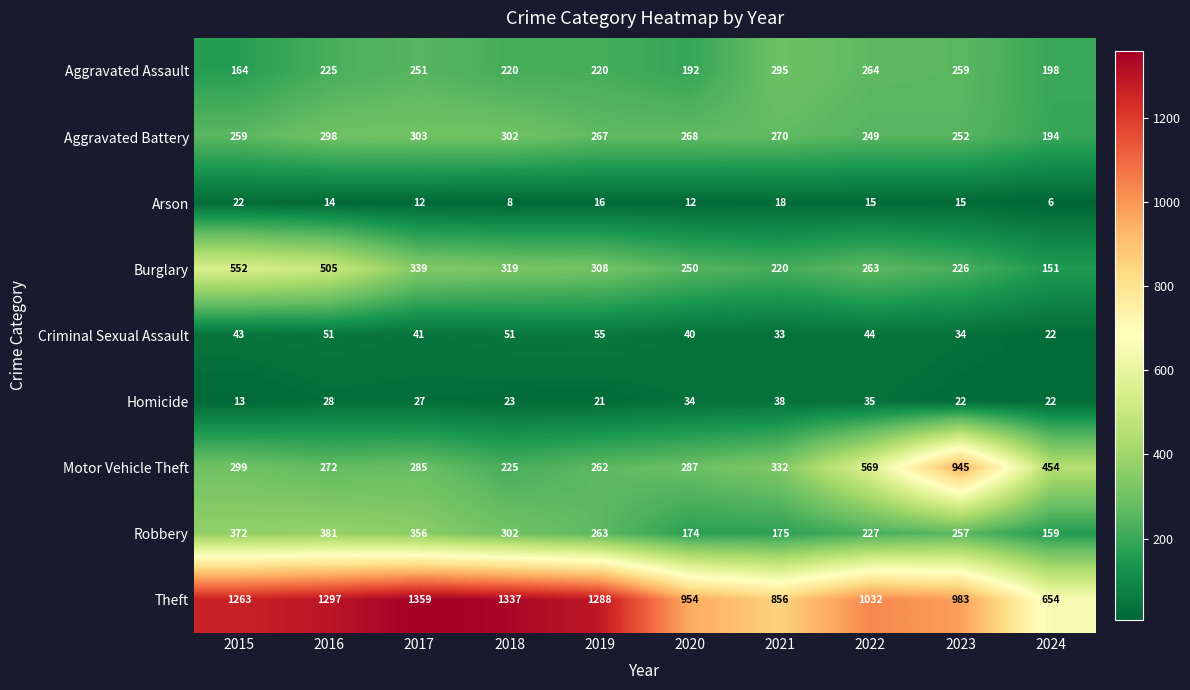

Which label corresponds to the smallest value in the chart?

2024